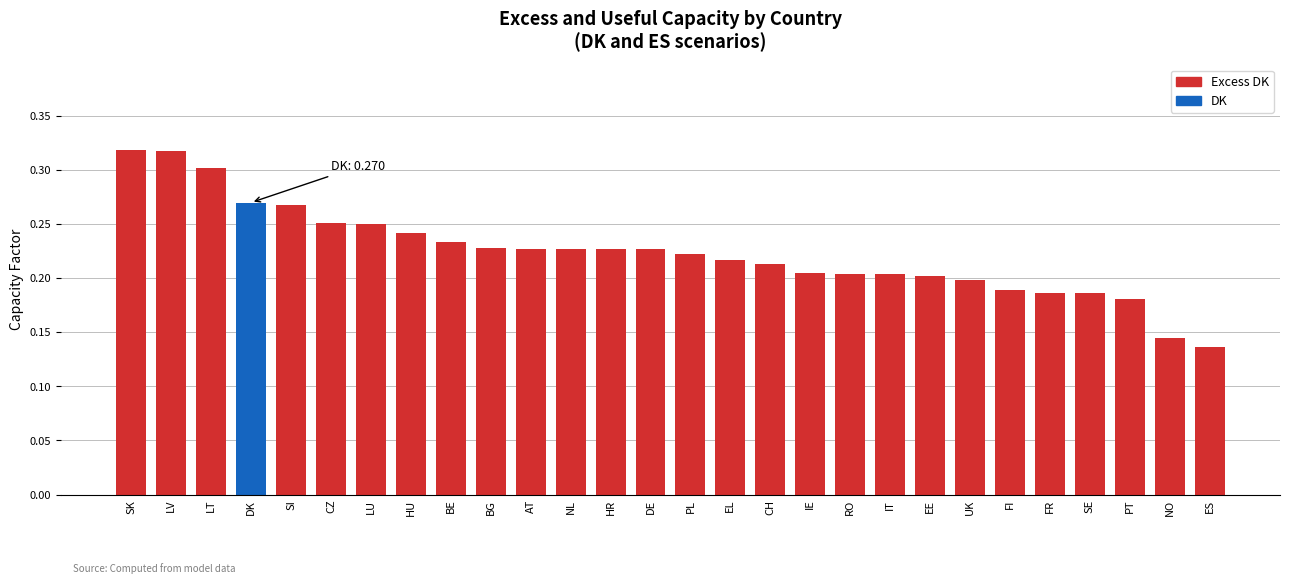

What is the sum of all values?

6.3